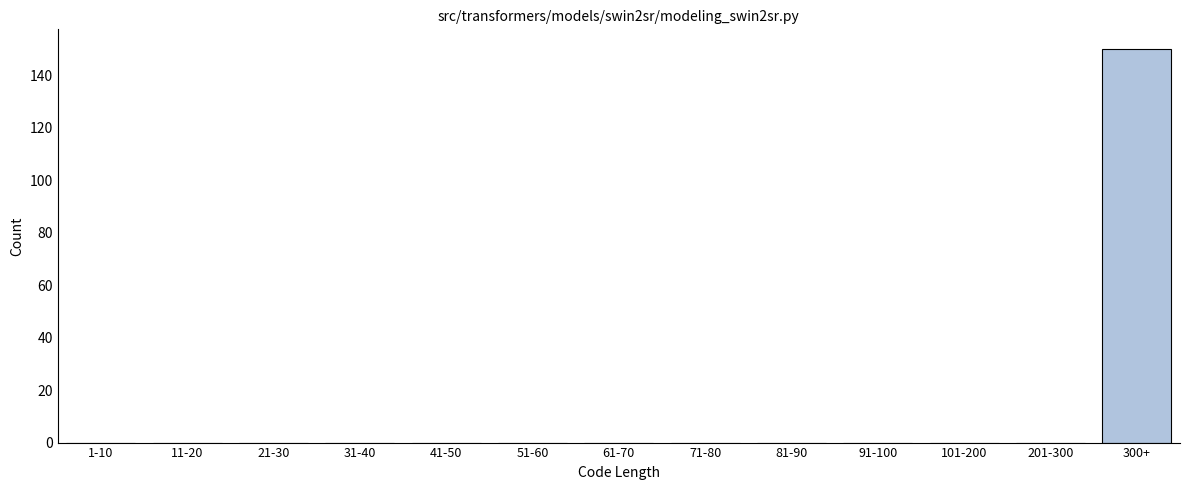

Reading right to left, extract all data points from this chart.

300+=150	201-300=0	101-200=0	91-100=0	81-90=0	71-80=0	61-70=0	51-60=0	41-50=0	31-40=0	21-30=0	11-20=0	1-10=0